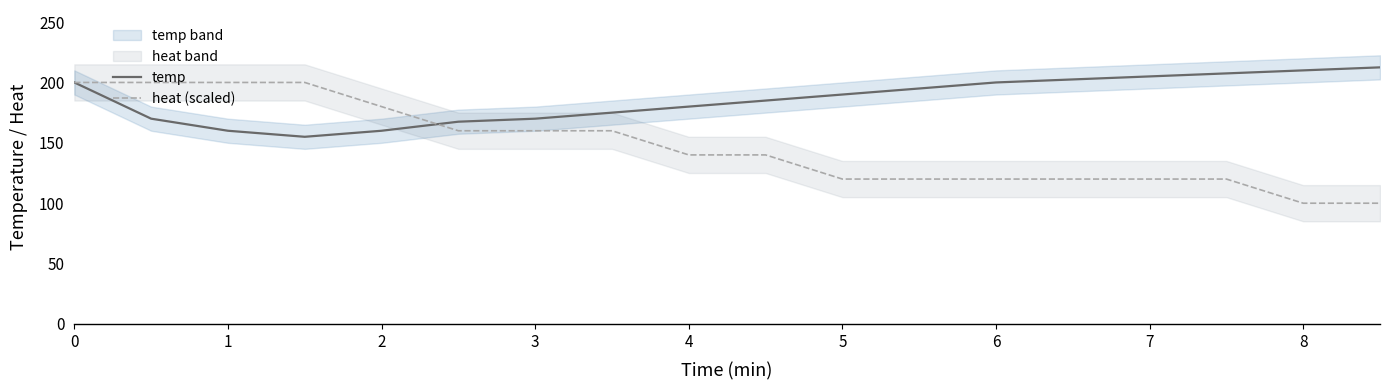

Which series ends up on top after the final intersection of temp and heat (scaled)?

temp